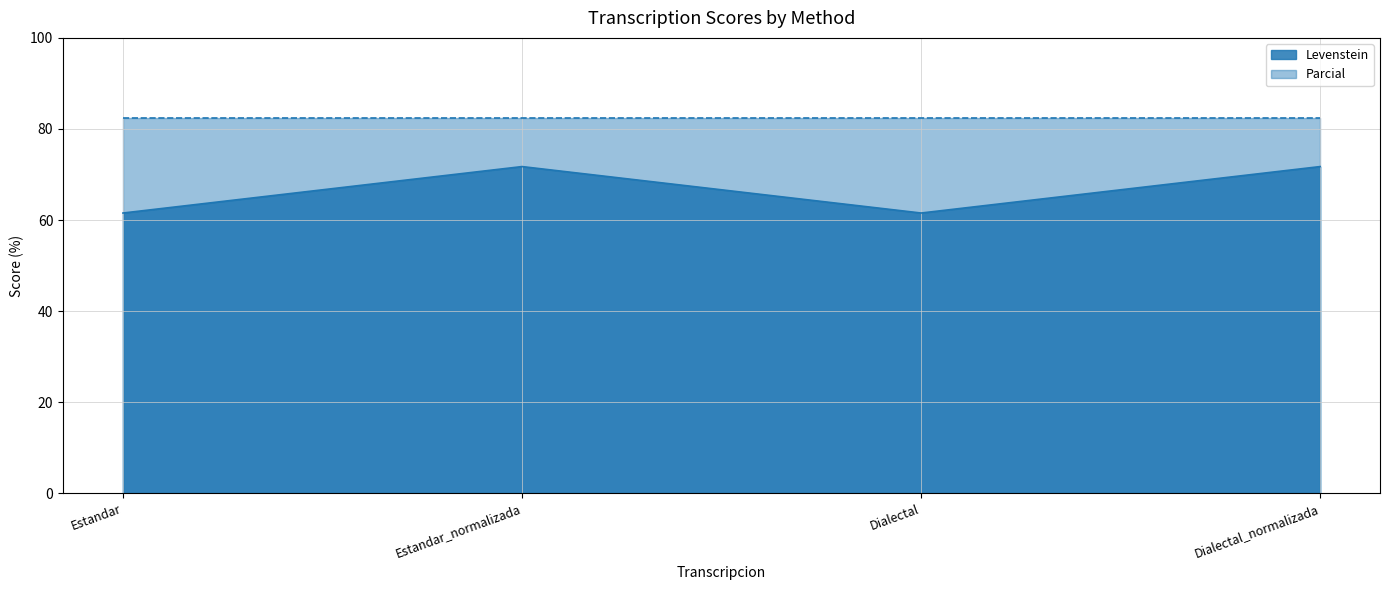

What value does the data have at Estandar_normalizada?

71.7